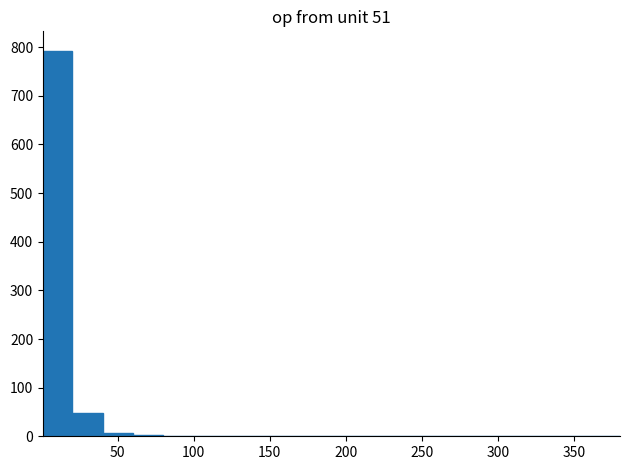

Read against the x-axis, roughly where is the centre of the tallest bar?

10